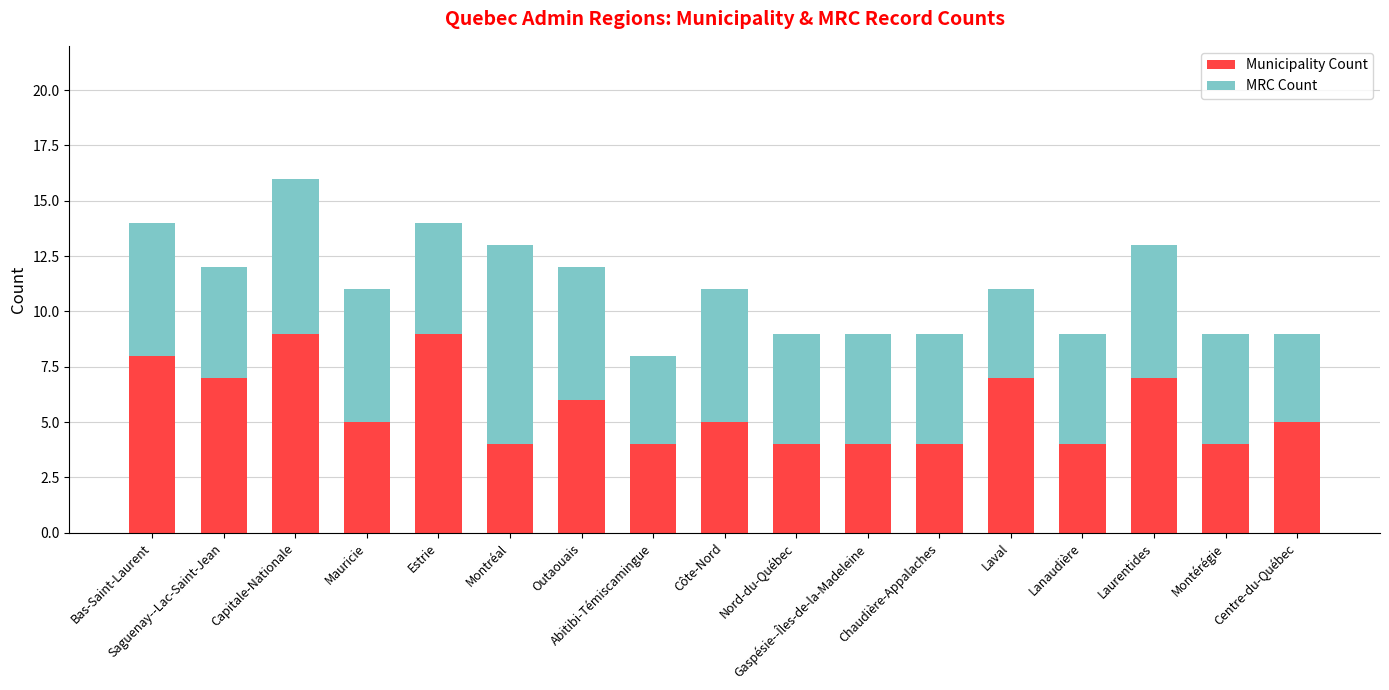

What is the minimum value for Municipality Count?

4